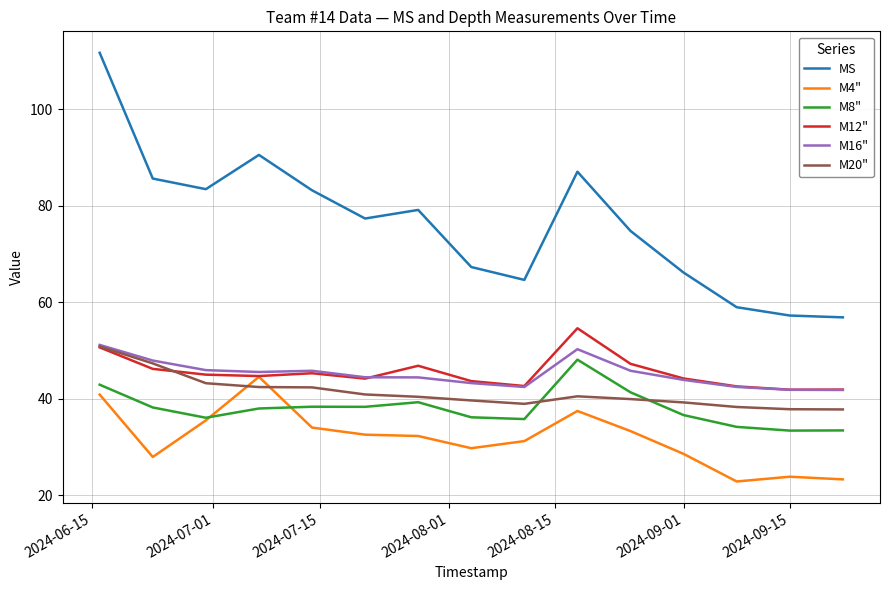

What is the average value of the M12" series?

45.5